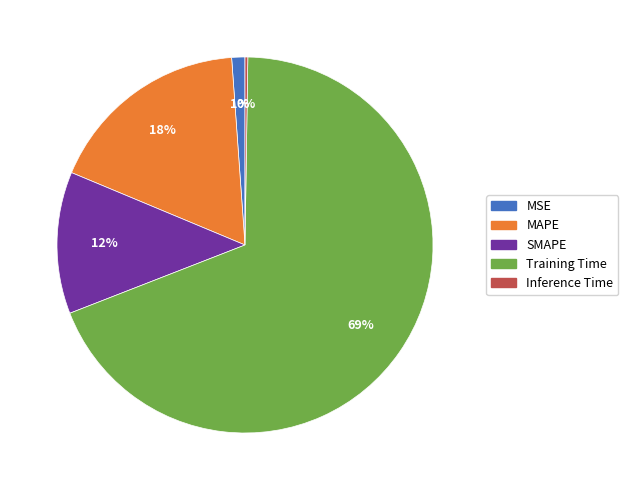

To the nearest percent, what is the difference between the largest and smallest slice percentages?

69%